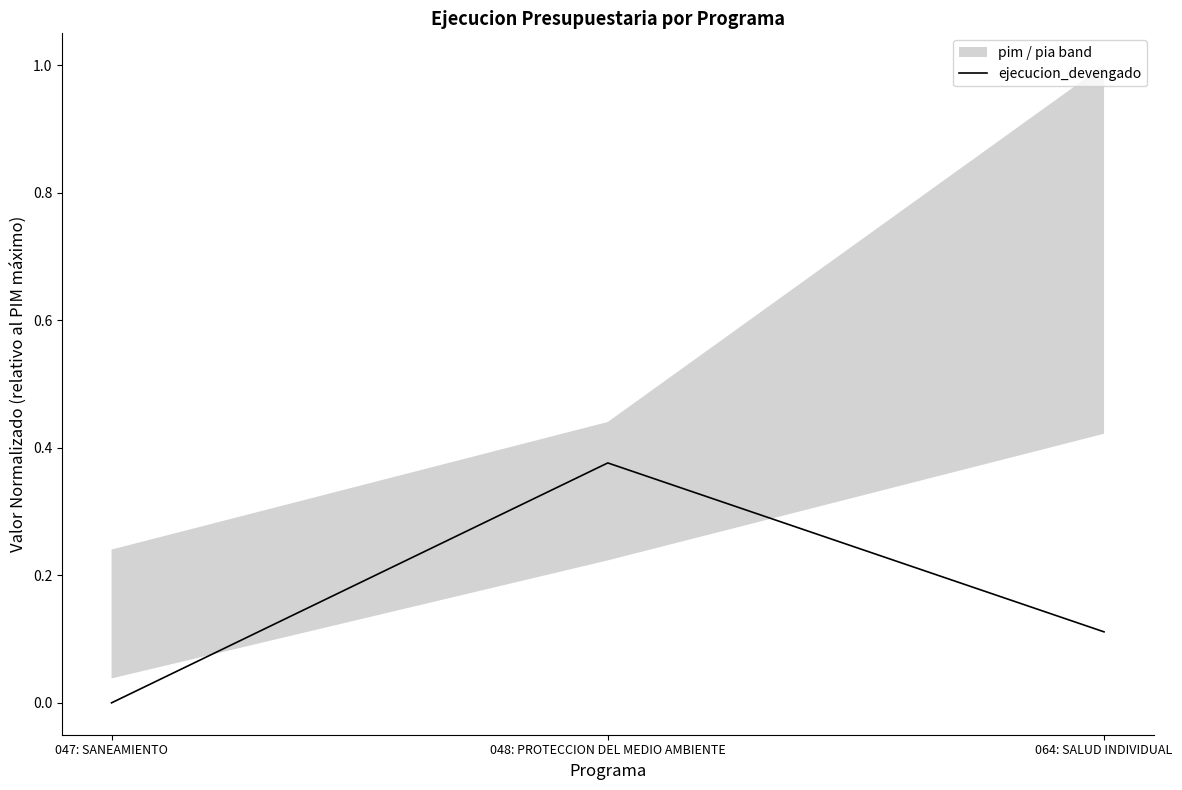

Read the value at 064: SALUD INDIVIDUAL.

0.1